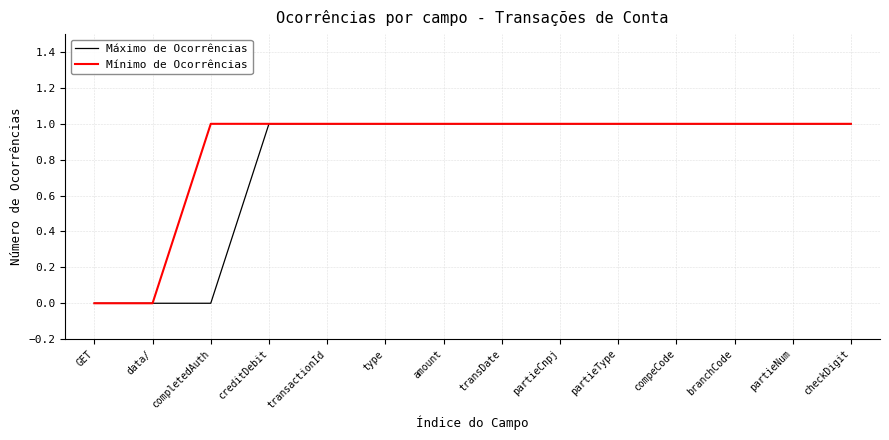

Is the value of Mínimo de Ocorrências at data/ greater than the value of Máximo de Ocorrências at checkDigit?

No